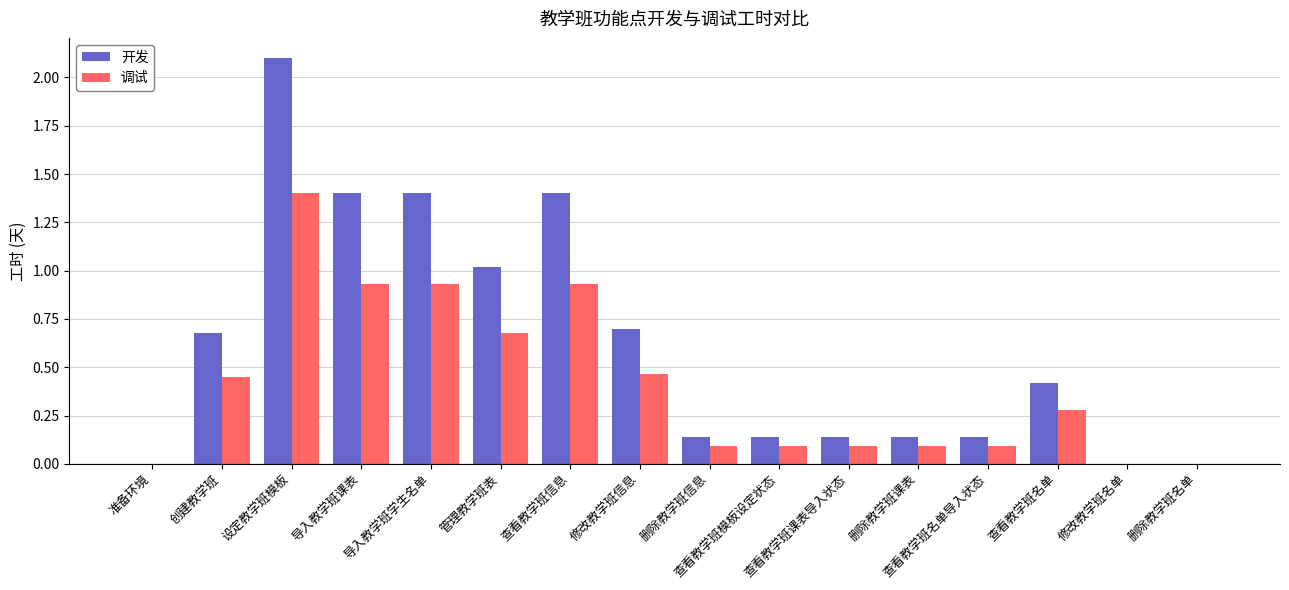

Which series has the largest range (max minus min)?

开发